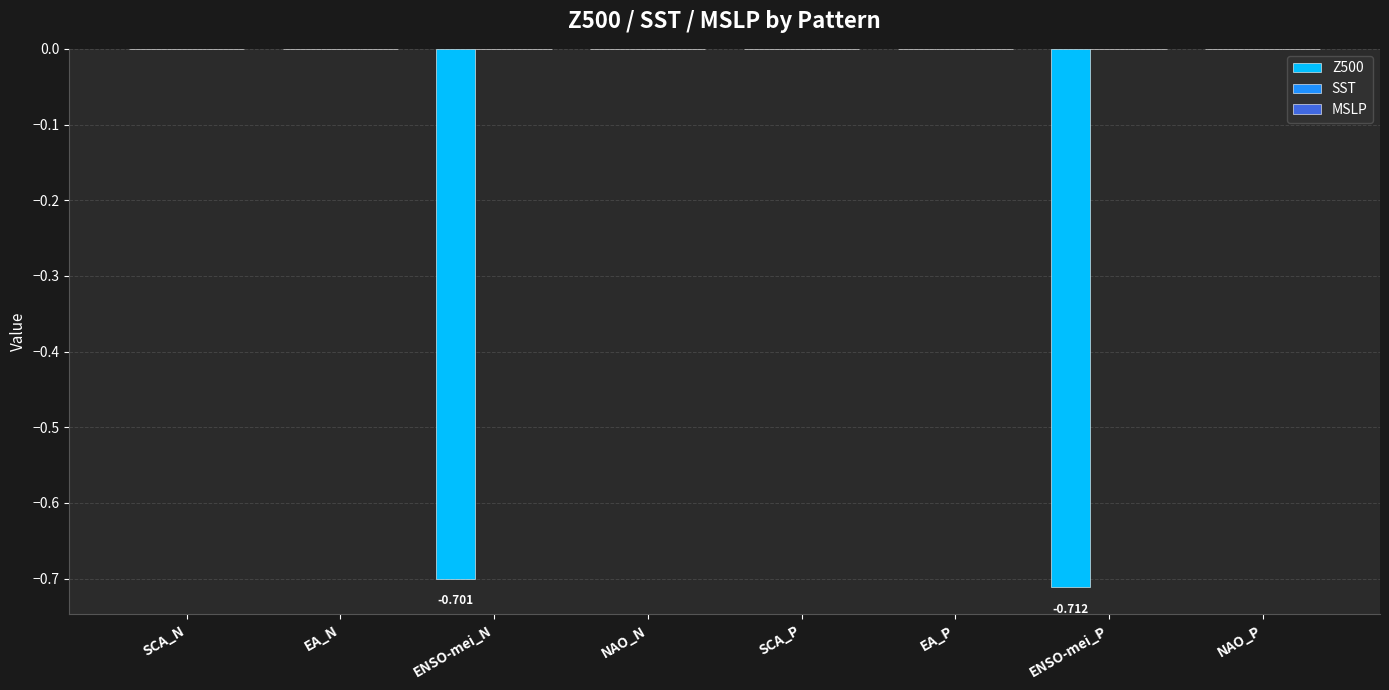

Reading left to right, transcribe all the data shown in this chart.

Z500: 0.0	0.0	-0.7	0.0	0.0	0.0	-0.7	0.0
SST: 0.0	0.0	0.0	0.0	0.0	0.0	0.0	0.0
MSLP: 0.0	0.0	0.0	0.0	0.0	0.0	0.0	0.0